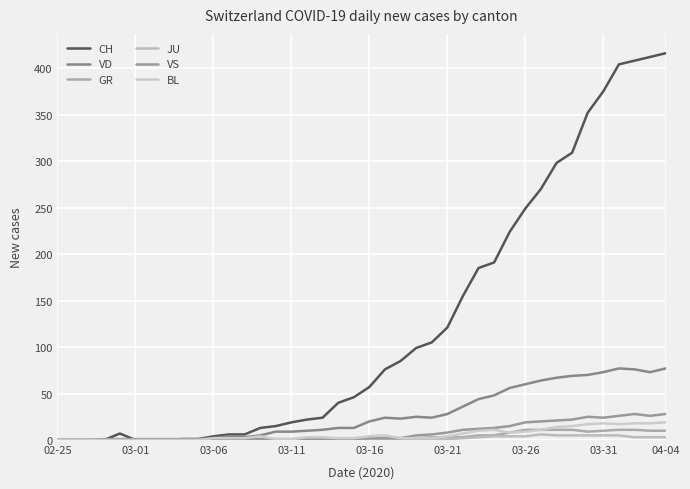

What are all the series names shown in the legend?

CH, VD, GR, JU, VS, BL